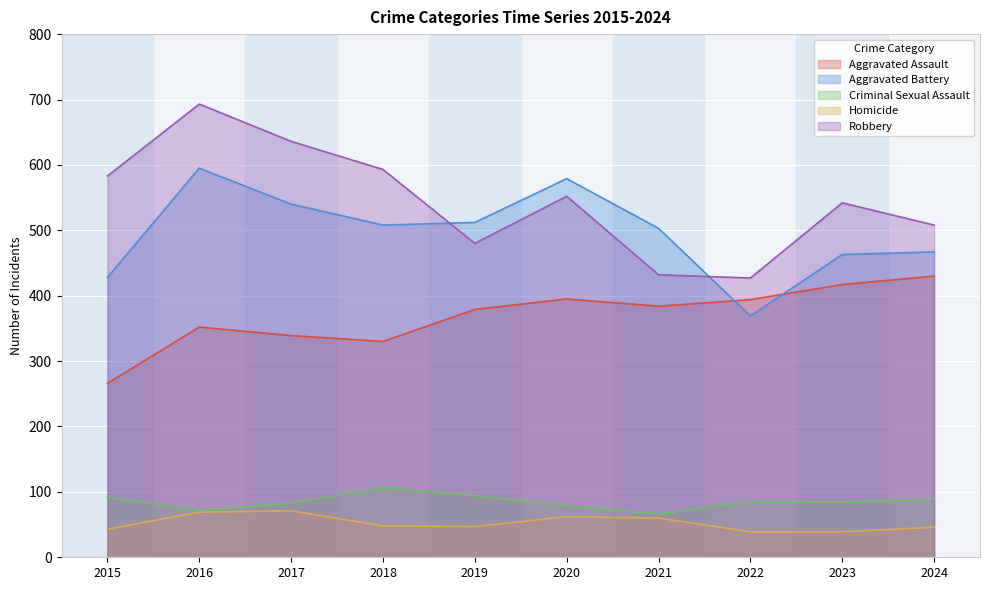

Where is the first local minimum for Aggravated Battery?

2018